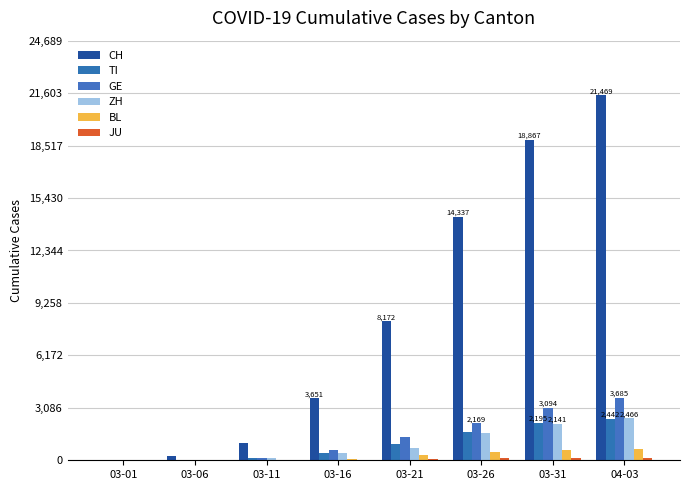

What position from the right is 03-16?

5